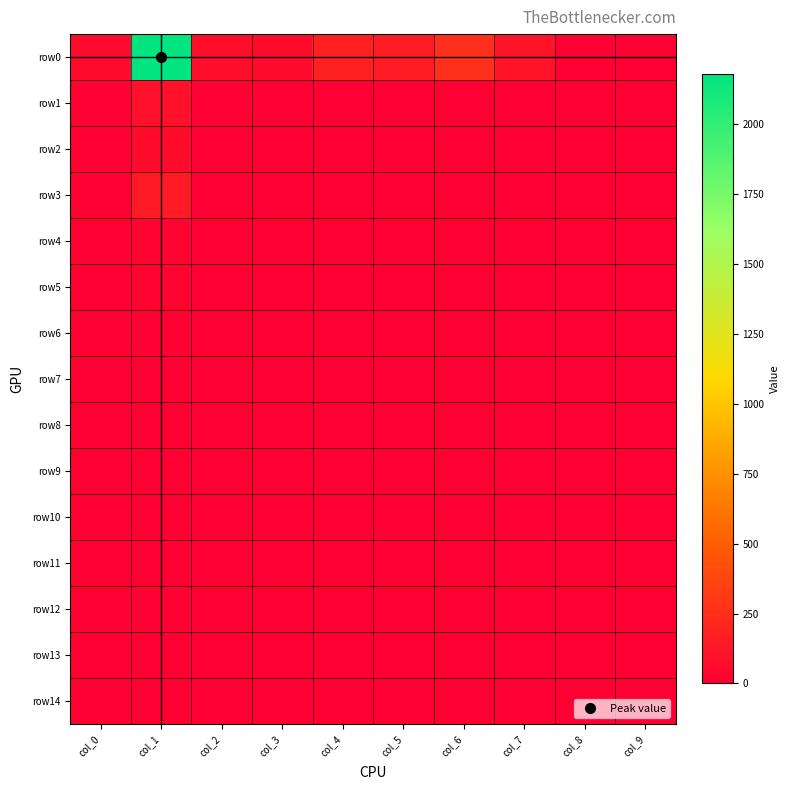

Between col_6 and col_1, which is larger?

col_1